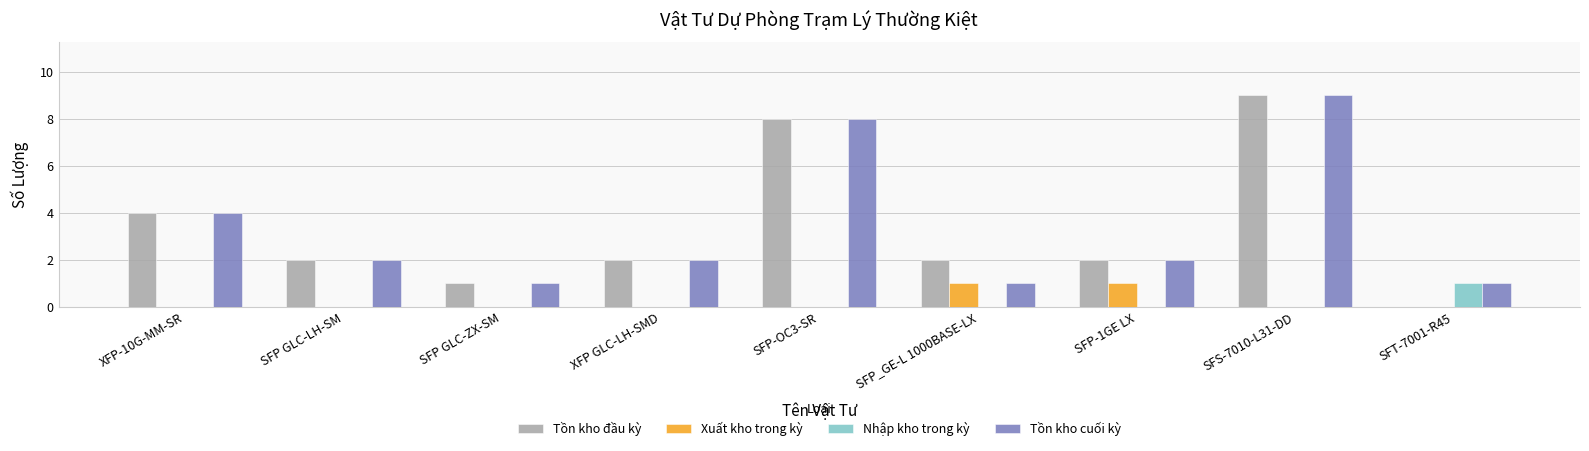

What is the sum of all Tồn kho cuối kỳ values?

30